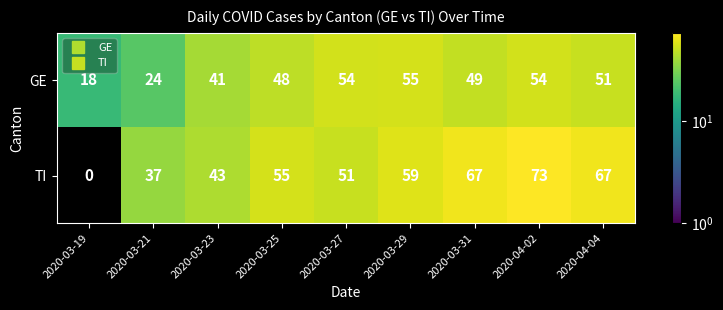

List the series in order of their peak value, highest first.

TI, GE